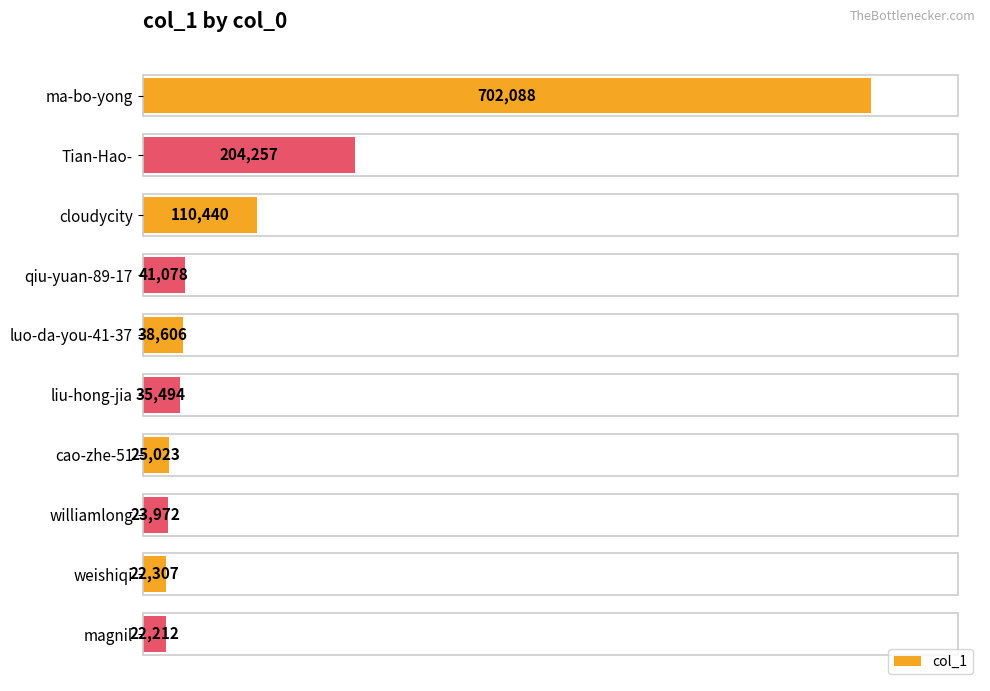

Is it true that the value at ma-bo-yong is 188473?

False